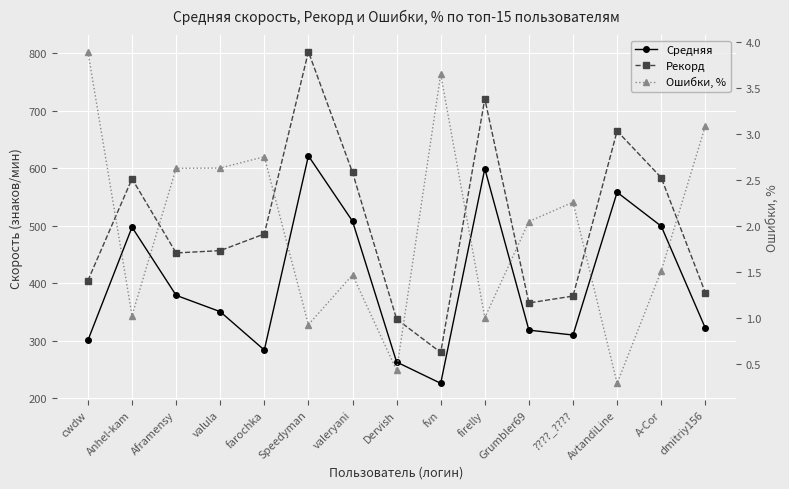

What are all the series names shown in the legend?

Средняя, Рекорд, Ошибки, %